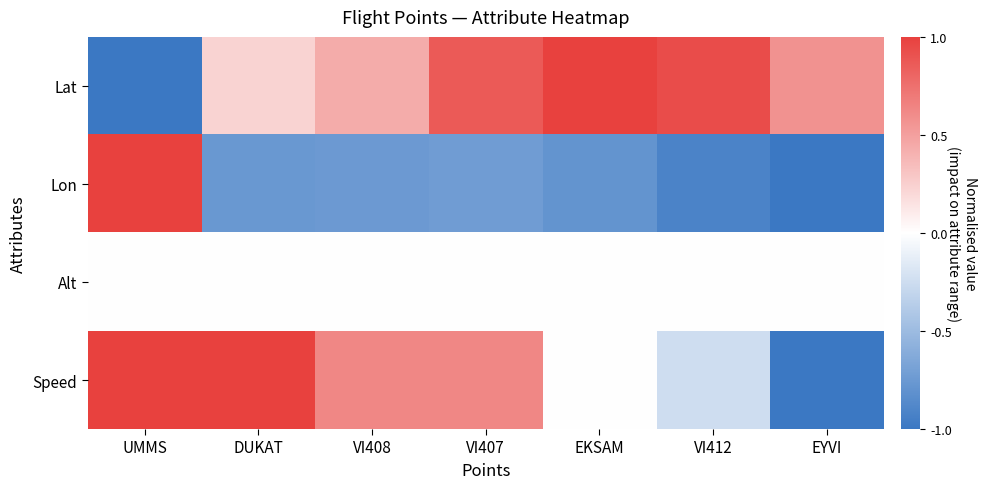

Reading right to left, what are all the values shown in this chart?

Lat: EYVI=0.6	VI412=0.9	EKSAM=1.0	VI407=0.9	VI408=0.4	DUKAT=0.2	UMMS=-1.0
Lon: EYVI=-1.0	VI412=-0.9	EKSAM=-0.8	VI407=-0.7	VI408=-0.7	DUKAT=-0.8	UMMS=1.0
Alt: EYVI=0.0	VI412=0.0	EKSAM=0.0	VI407=0.0	VI408=0.0	DUKAT=0.0	UMMS=0.0
Speed: EYVI=-1.0	VI412=-0.2	EKSAM=0.0	VI407=0.6	VI408=0.6	DUKAT=1.0	UMMS=1.0